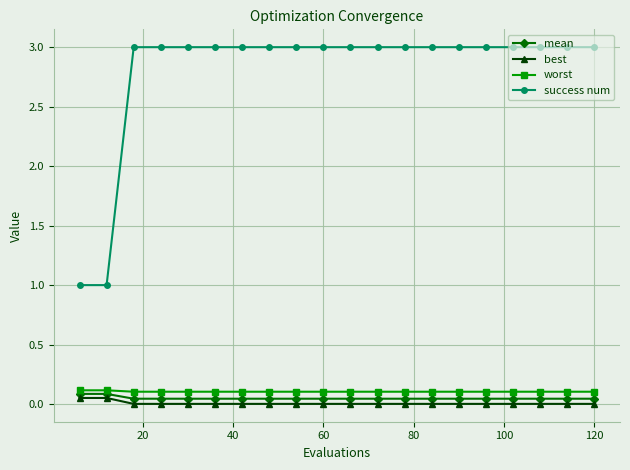

True or false: worst and success num cross at least once.

False